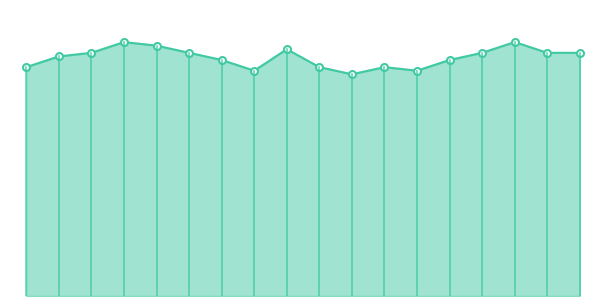

What is the maximum value shown in the chart?

71